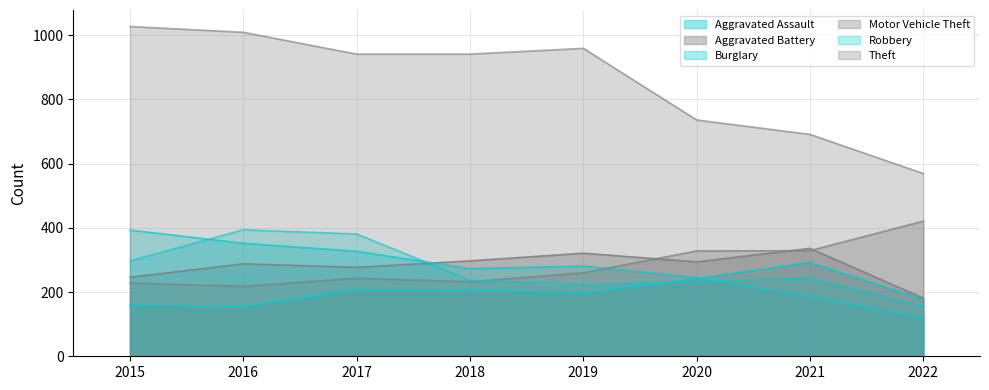

What is the minimum value for Aggravated Battery?

181